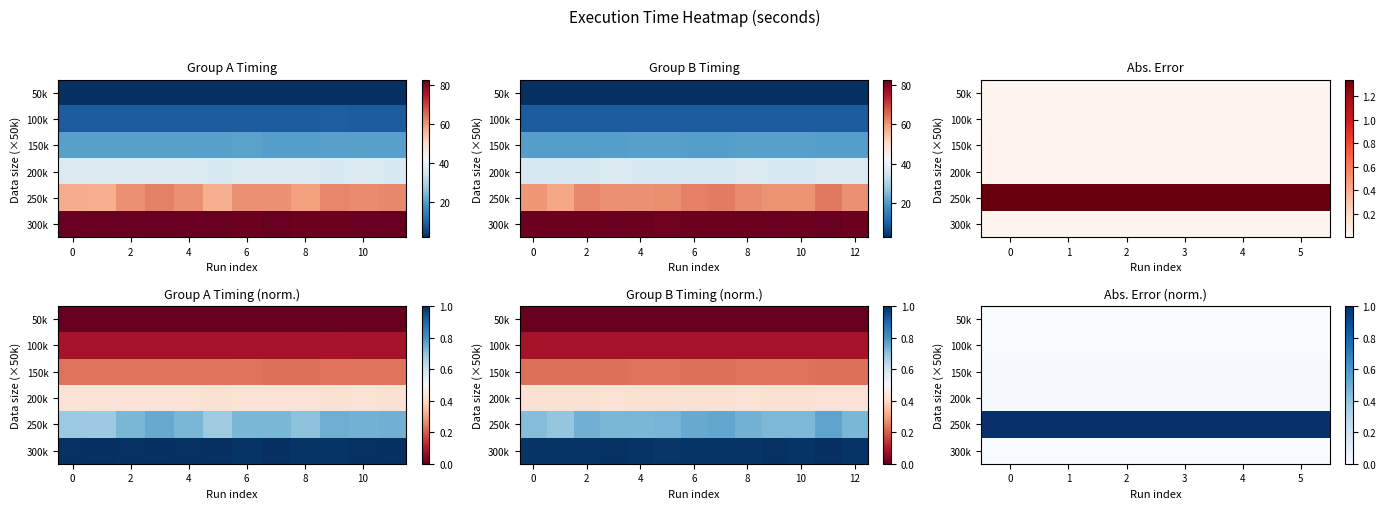

True or false: 200k has a value of 0.0 at 4.

False